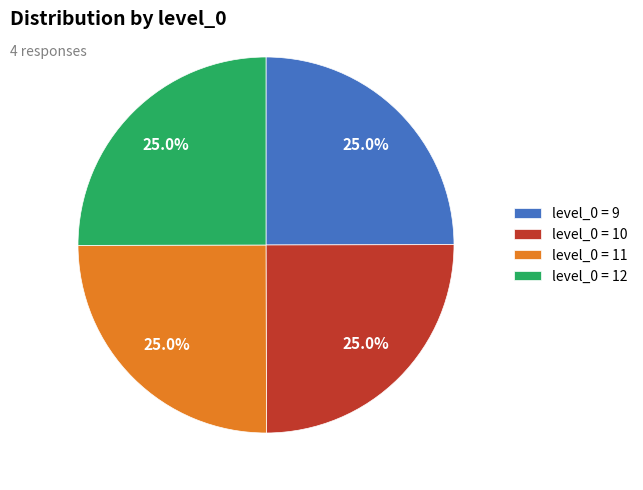

To the nearest percent, what is the average slice percentage?

25%